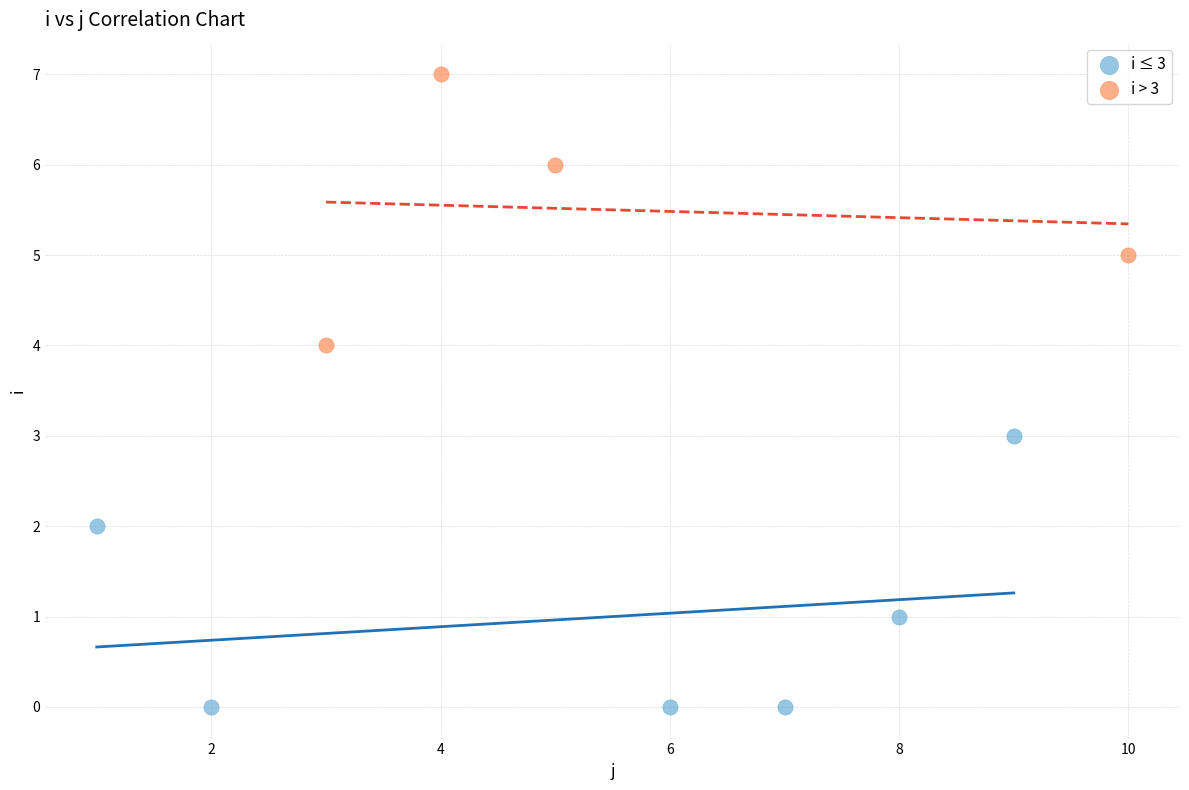

Which series contains the highest Y value?

i > 3